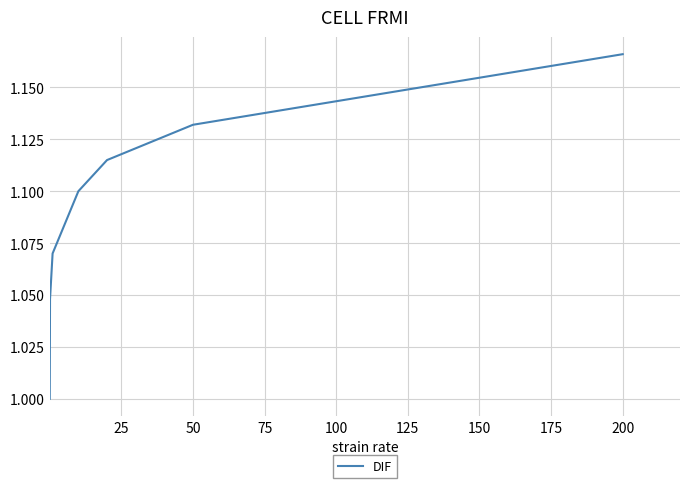

Does the chart have visible grid lines?

Yes